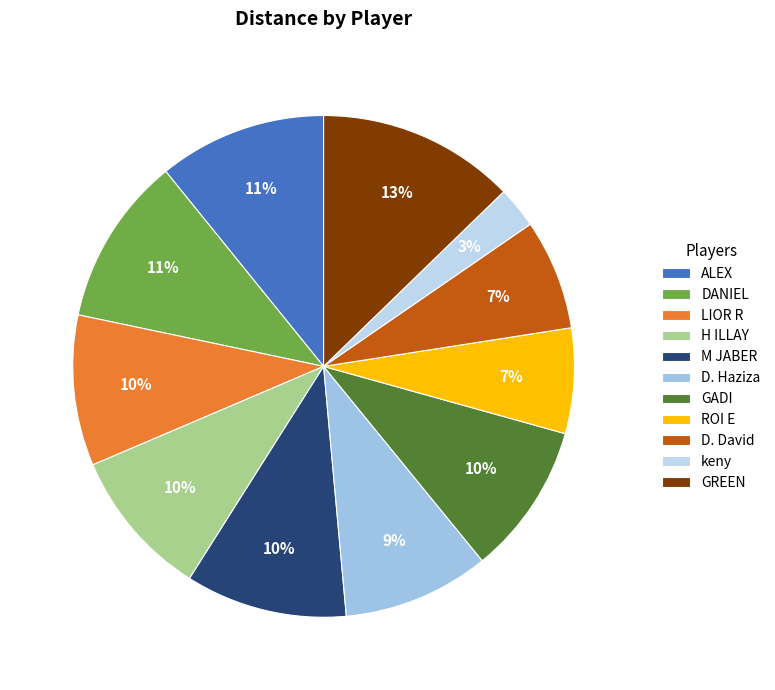

Which has a higher value, GADI or LIOR R?

GADI